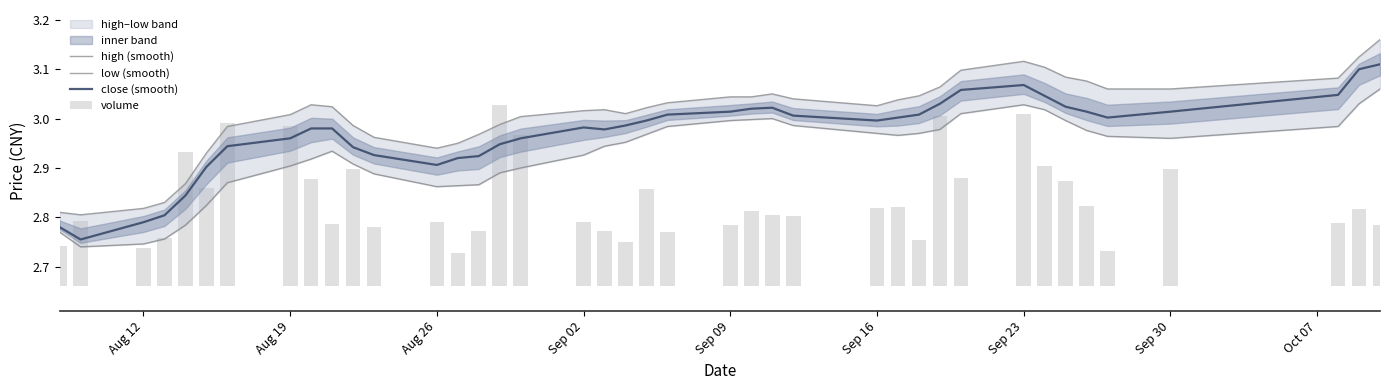

The value of volume at Sep 16 is 0.2. True or false?

True